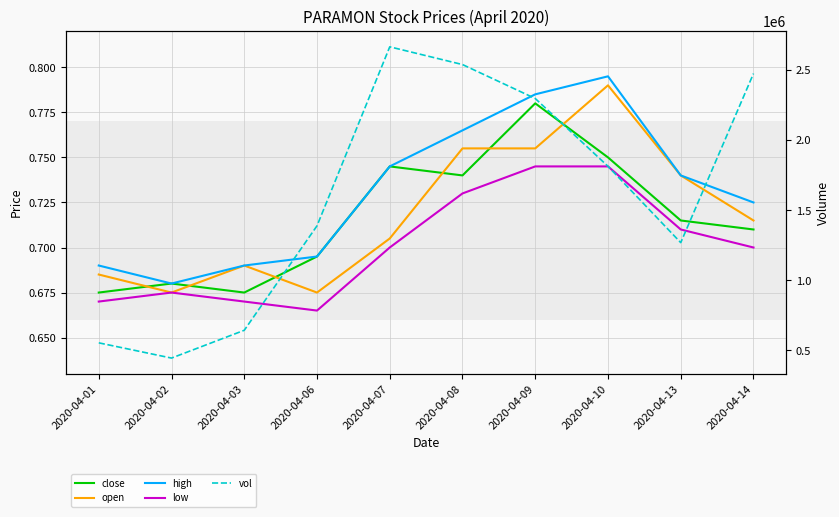

At which category does close reach its first local peak?

2020-04-02